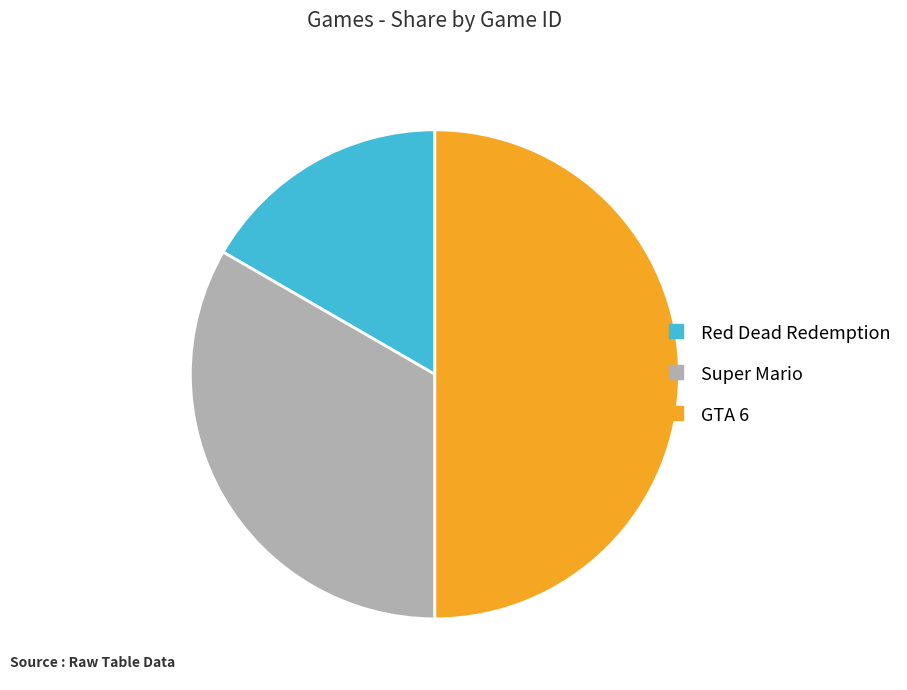

Between Red Dead Redemption and GTA 6, which is larger?

GTA 6